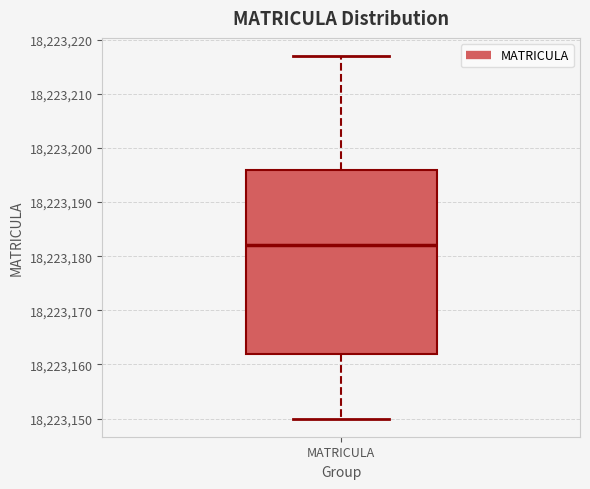

Read this box plot against the y-axis: the position of the median line, the range covered by the box, and the ends of both whiskers. The values are not printed on the chart, so give them approximately, as read against the axis.

median 18223182, box 18223162 to 18223196, whiskers 18223150 to 18223217